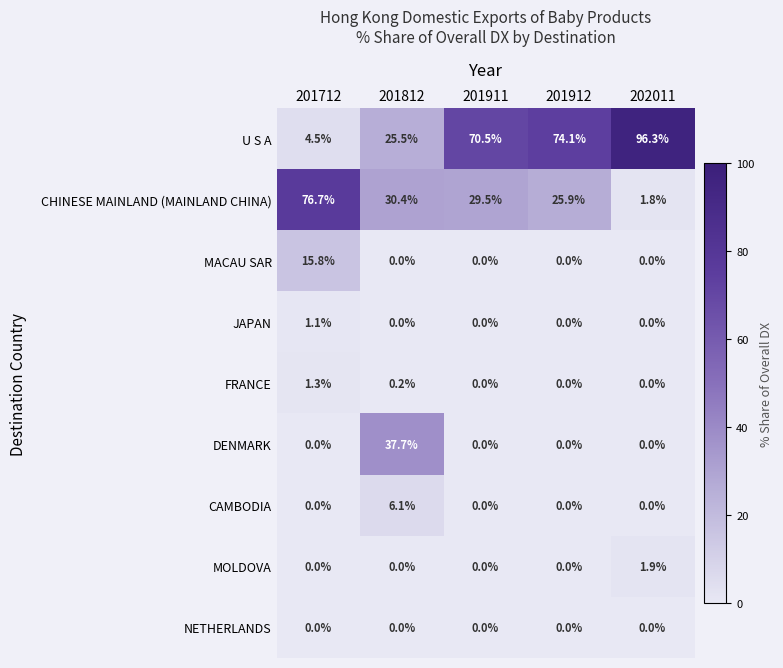

Which series has the largest total across all categories?

U S A